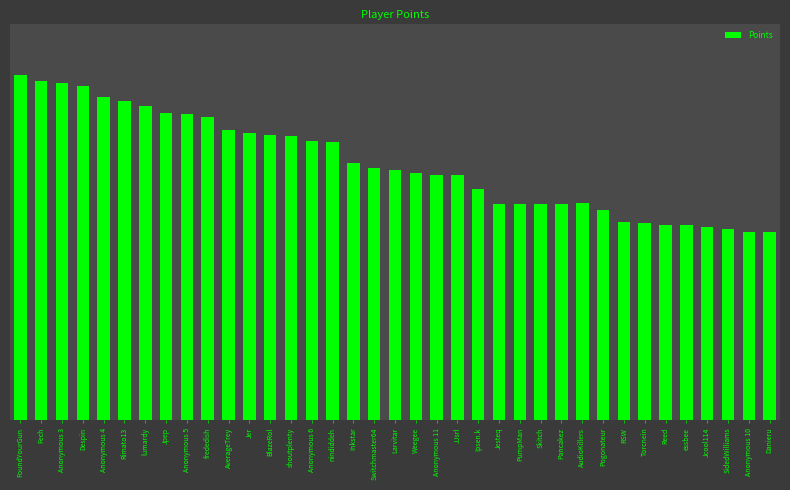

Are the bars horizontal?

No